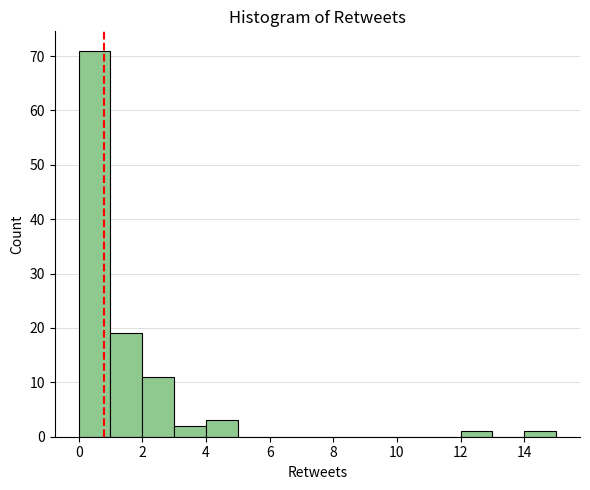

Reading left to right, transcribe this chart: for each bar, give the range it covers on the x-axis and its height. The values are not printed on the chart, so give them approximately, as read against the axis.

0 to 1: 71
1 to 2: 19
2 to 3: 11
3 to 4: 2
4 to 5: 3
5 to 6: 0
6 to 7: 0
7 to 8: 0
8 to 9: 0
9 to 10: 0
10 to 11: 0
11 to 12: 0
12 to 13: 1
13 to 14: 0
14 to 15: 1